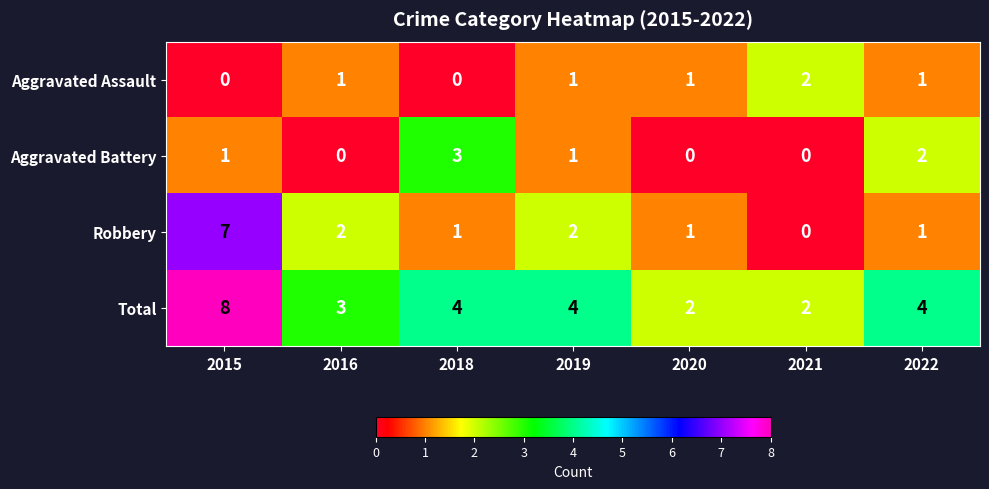

The value of Robbery at 2015 is 7. True or false?

True